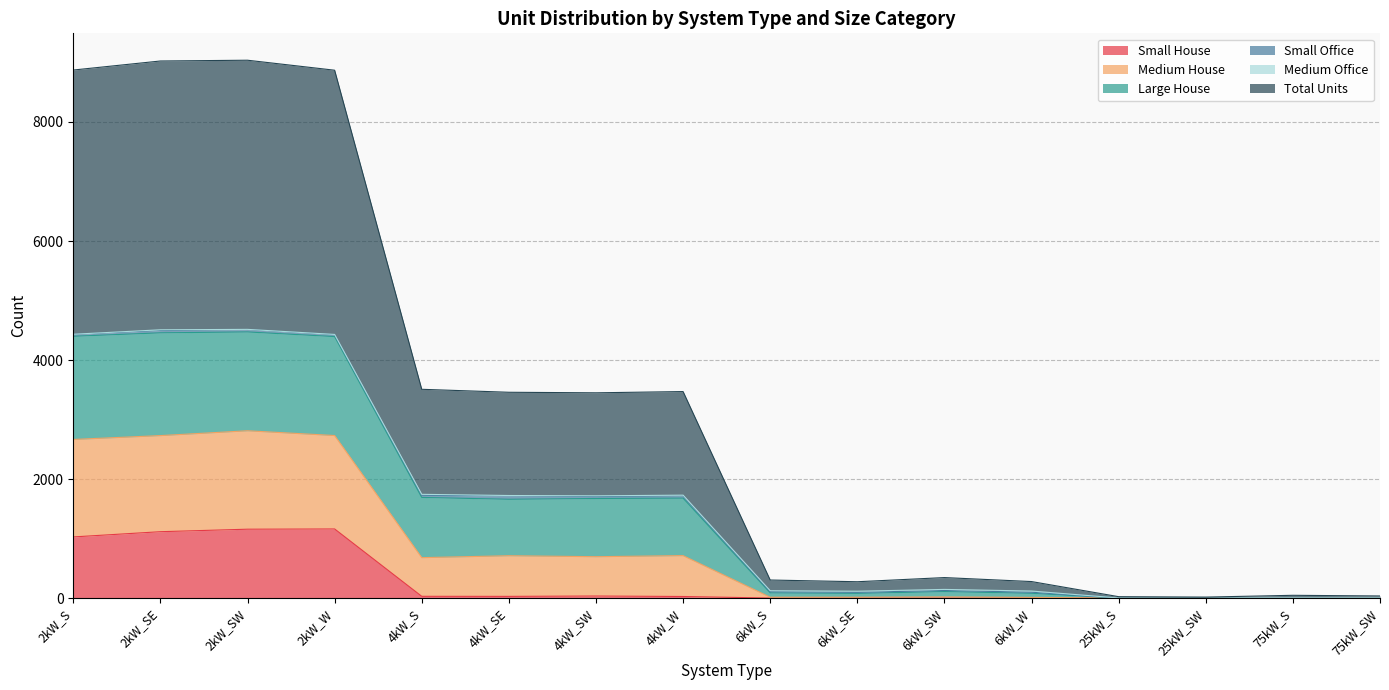

In Large House, how many points are higher than both neighbors (excluding endpoints)?

4